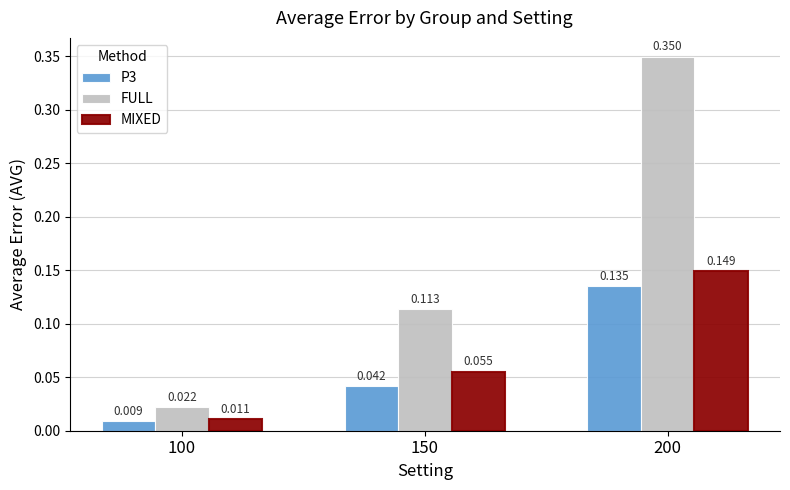

Between 100 and 200, which series saw the biggest shift?

FULL